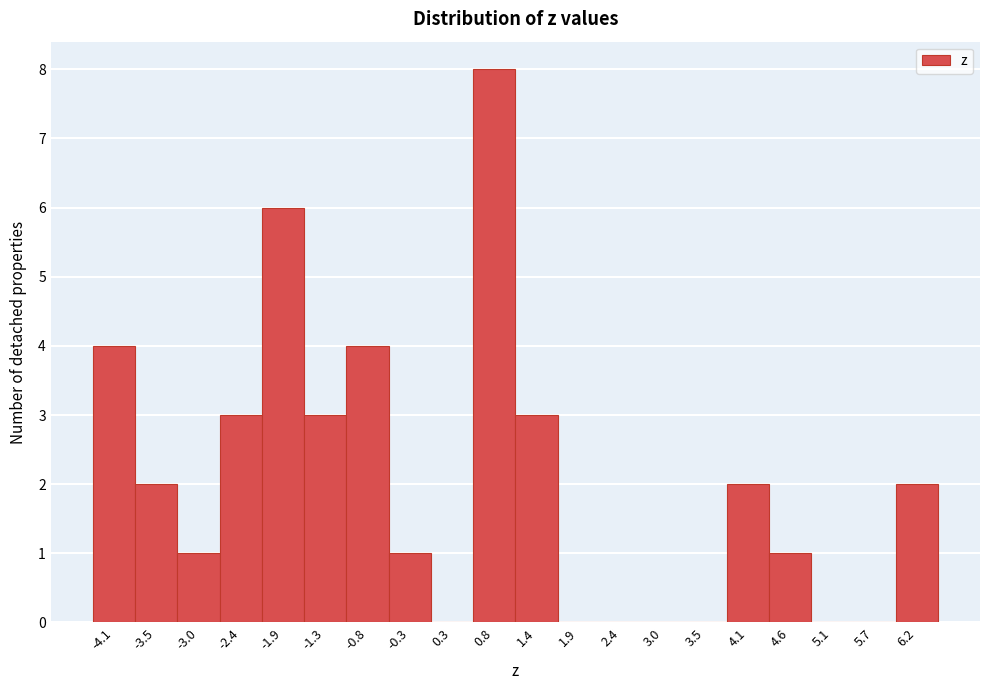

Reading right to left, transcribe all the data shown in this chart.

6.2=2	5.7=0	5.1=0	4.6=1	4.1=2	3.5=0	3.0=0	2.4=0	1.9=0	1.4=3	0.8=8	0.3=0	-0.3=1	-0.8=4	-1.3=3	-1.9=6	-2.4=3	-3.0=1	-3.5=2	-4.1=4